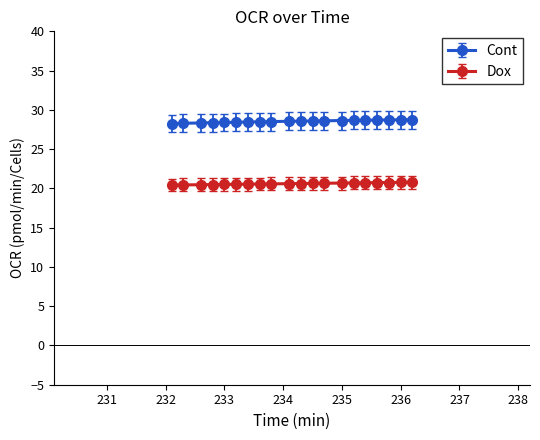

What is the highest value of the Dox series?

20.8